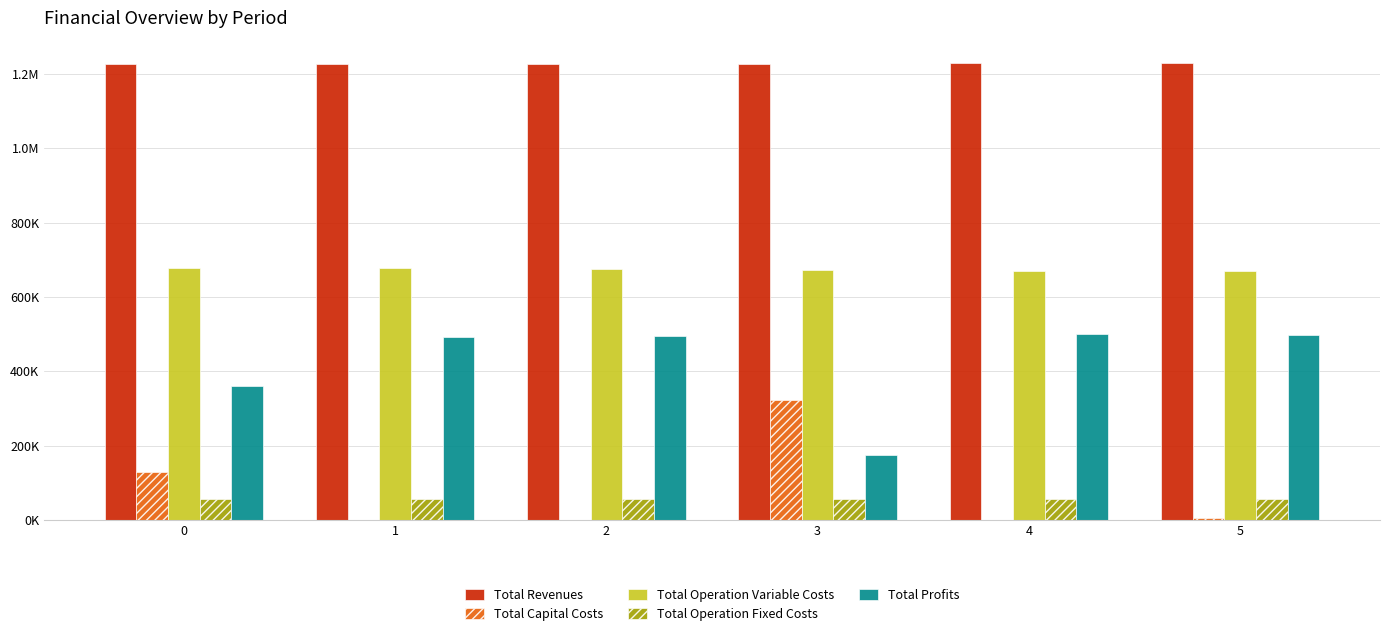

Which series changed the most between 1 and 3?

Total Capital Costs